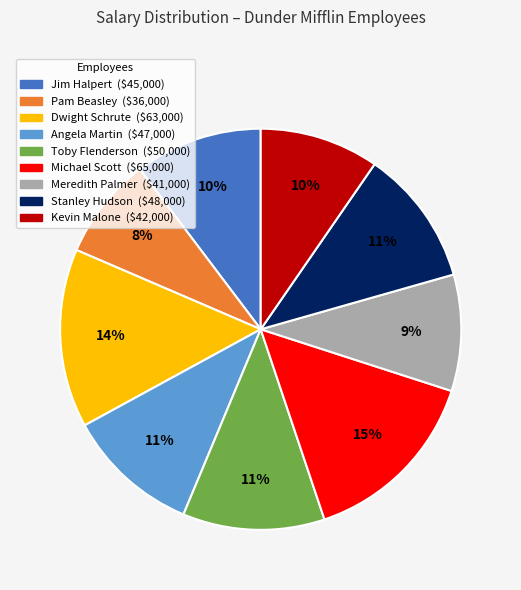

What is the smallest slice in the pie chart?

Pam Beasley